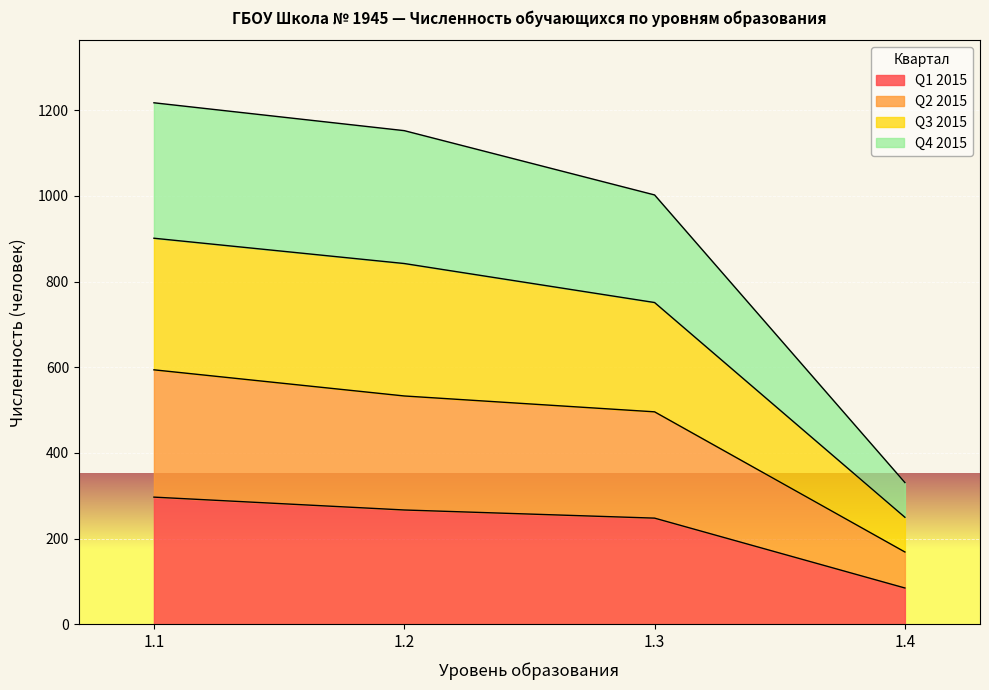

What is the total value across all series at 1.2?

1152